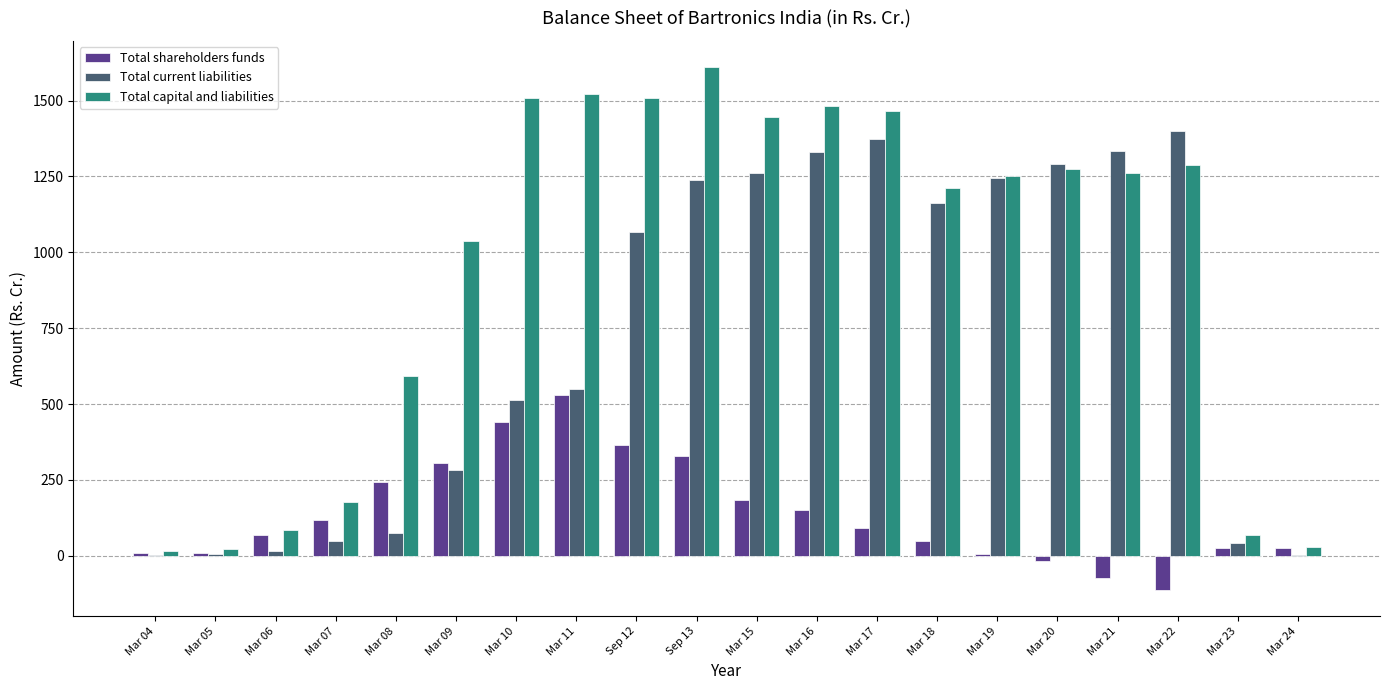

How many groups of bars are there?

20